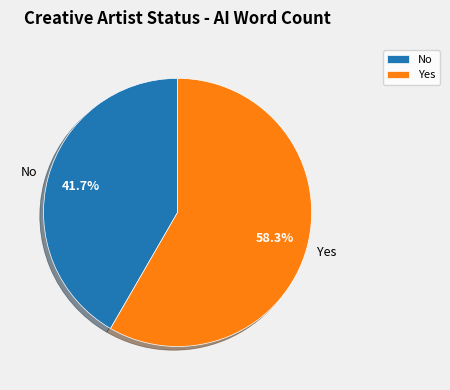

Rank the categories by value from highest to lowest.

Yes, No